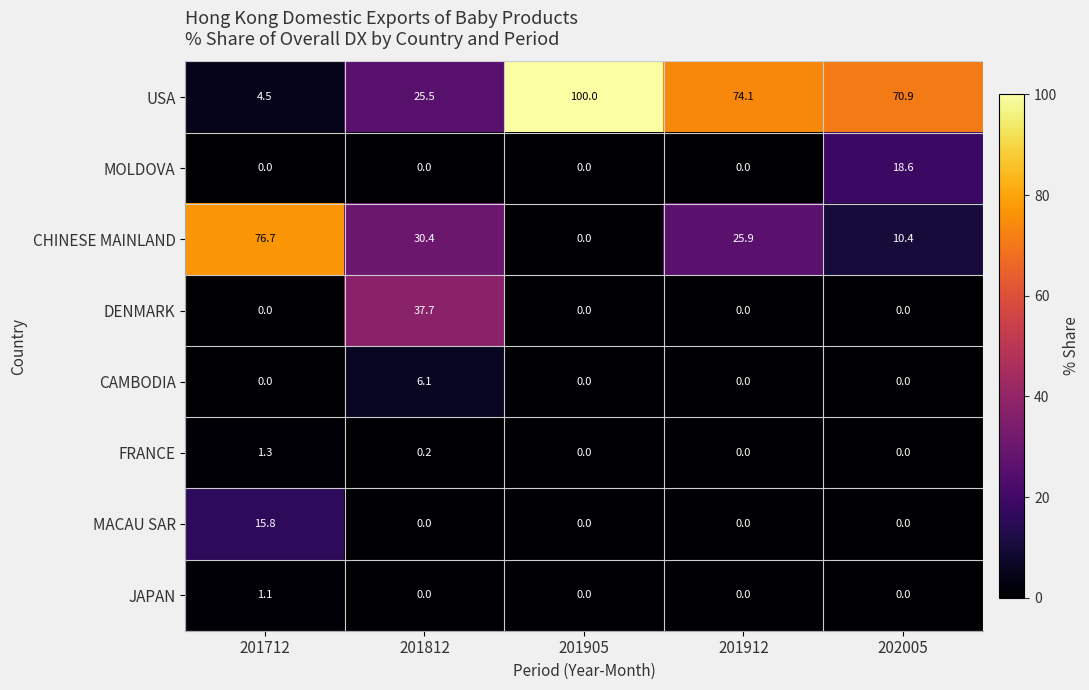

List the series in order of their peak value, lowest first.

JAPAN, FRANCE, CAMBODIA, MACAU SAR, MOLDOVA, DENMARK, CHINESE MAINLAND, USA